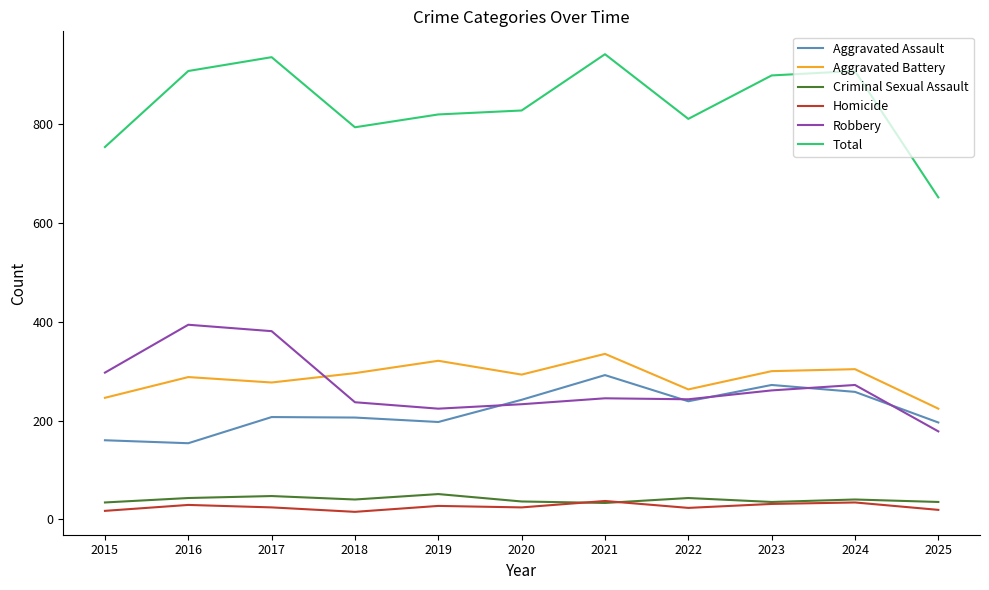

Is the value of Aggravated Assault at 2015 greater than the value of Criminal Sexual Assault at 2024?

Yes